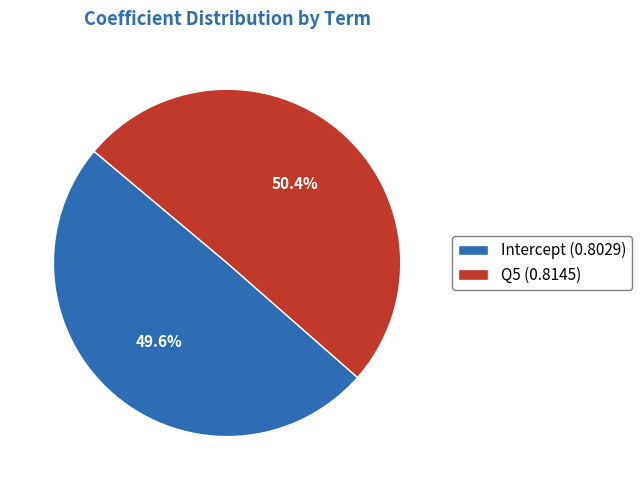

Which slice is the largest?

Q5